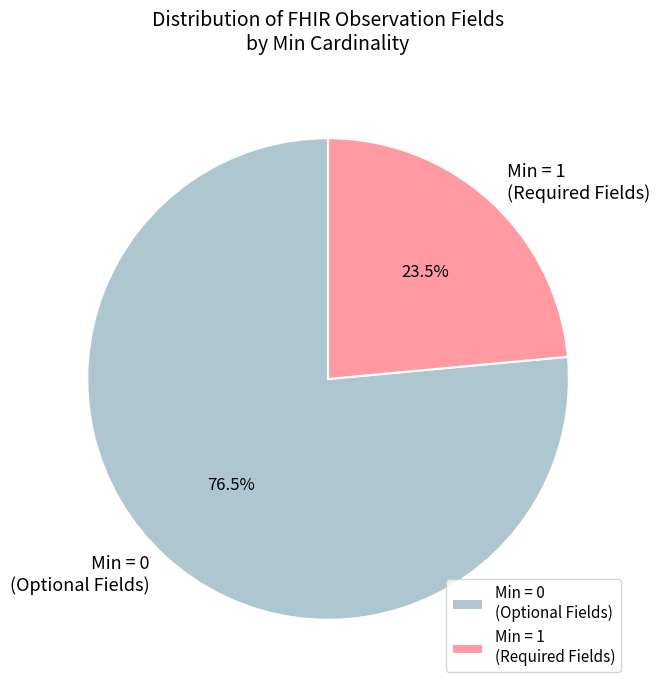

Rank the categories by value from highest to lowest.

Min = 0 (Optional Fields), Min = 1 (Required Fields)